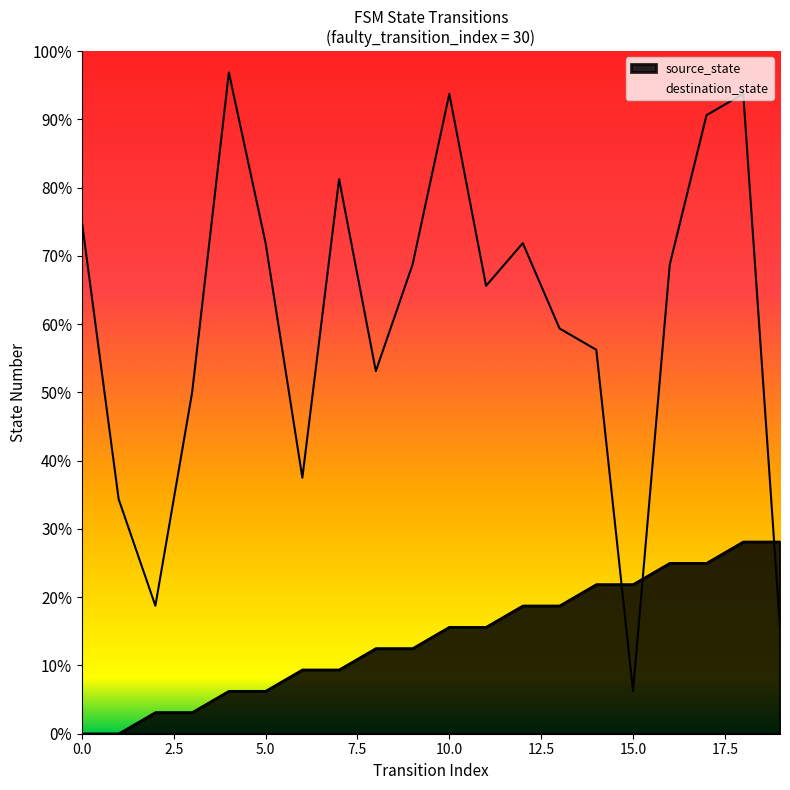

Rank the series at 4 from lowest to highest value.

source_state, destination_state